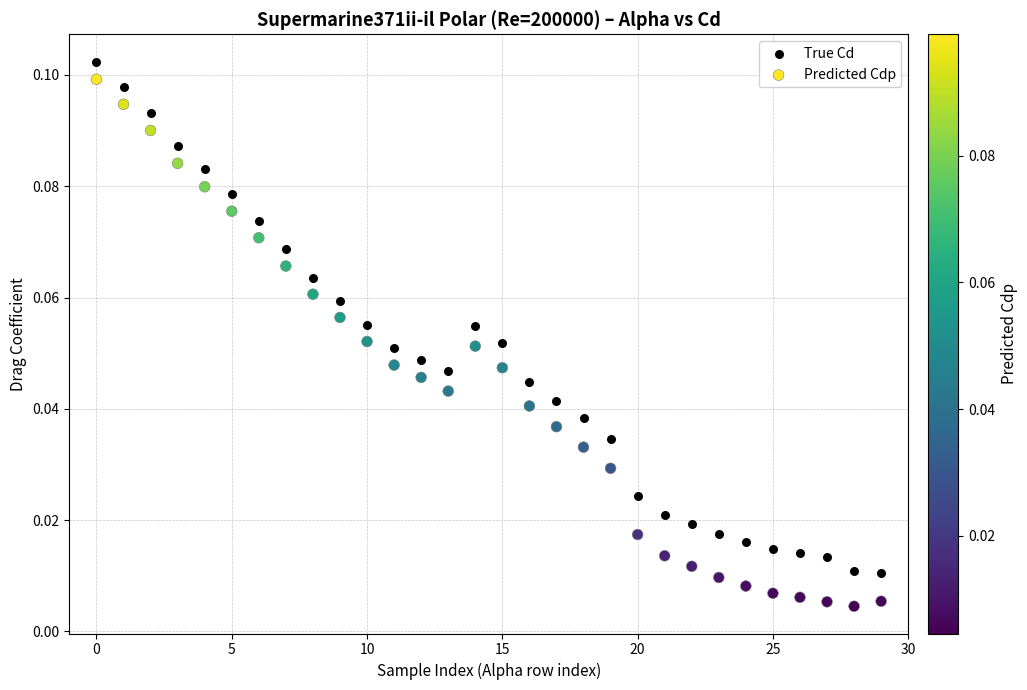

Which series contains the highest Y value?

True Cd